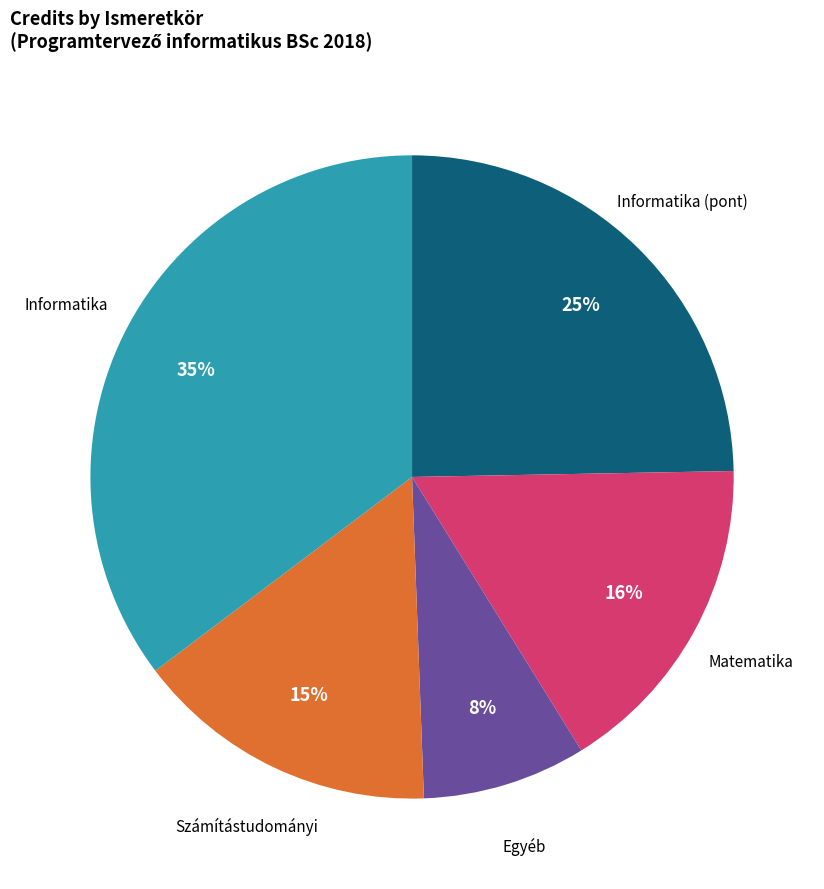

To the nearest percent, what is the difference between the largest and smallest slice percentages?

27%